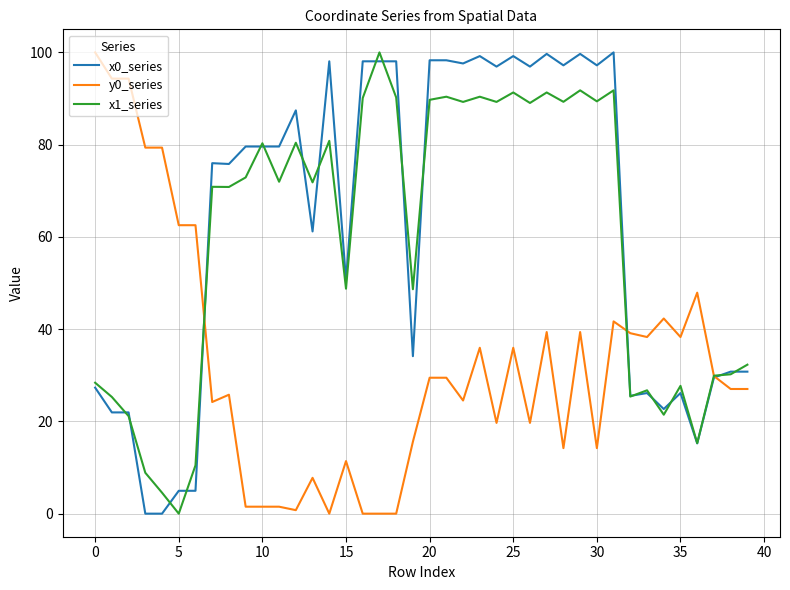

What is the highest value of the x1_series series?

100.0